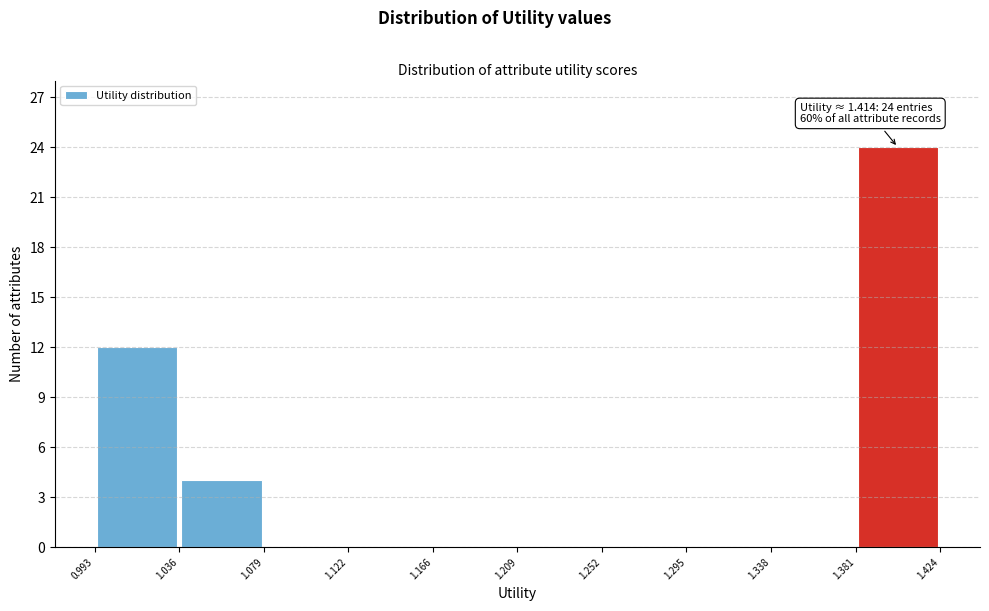

Over which range of the x-axis is the bar tallest?

1.381 to 1.424